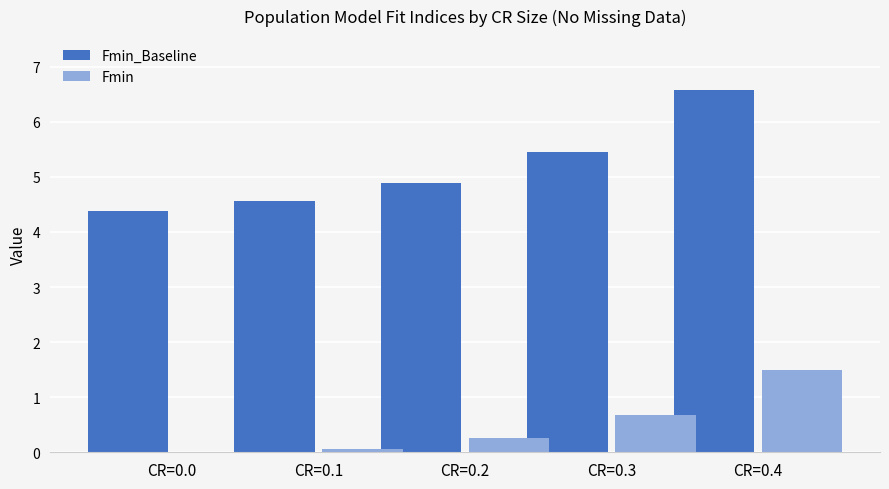

What is the sum of all Fmin_Baseline values?

25.9